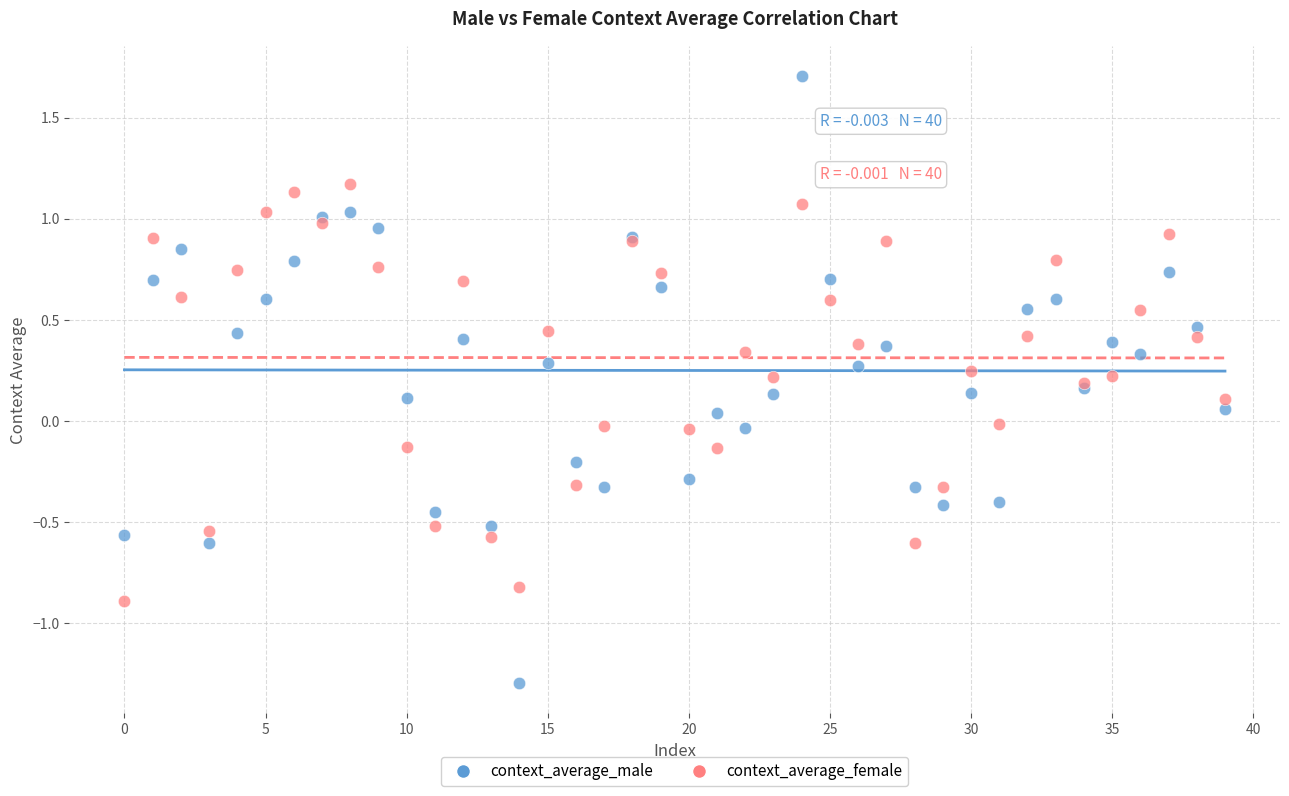

Which series reaches the maximum Y coordinate?

context_average_male